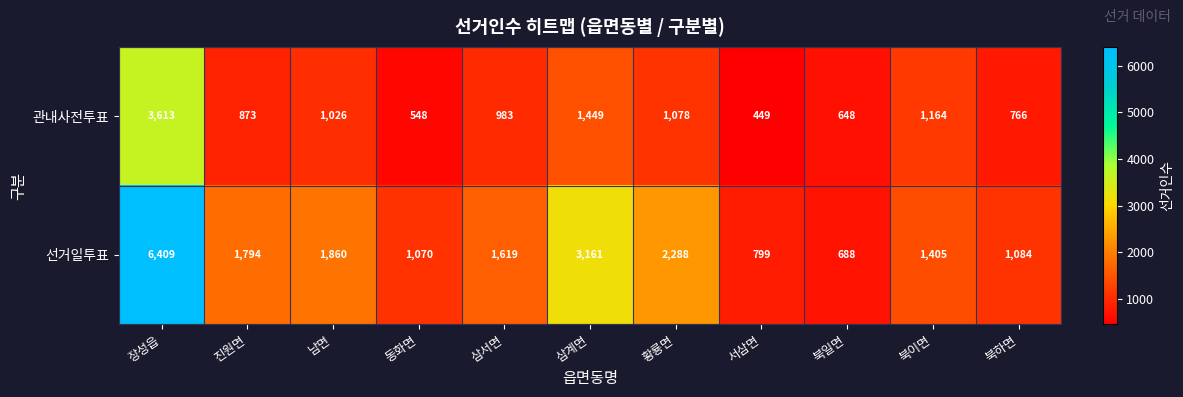

Which series has the largest total across all categories?

선거일투표